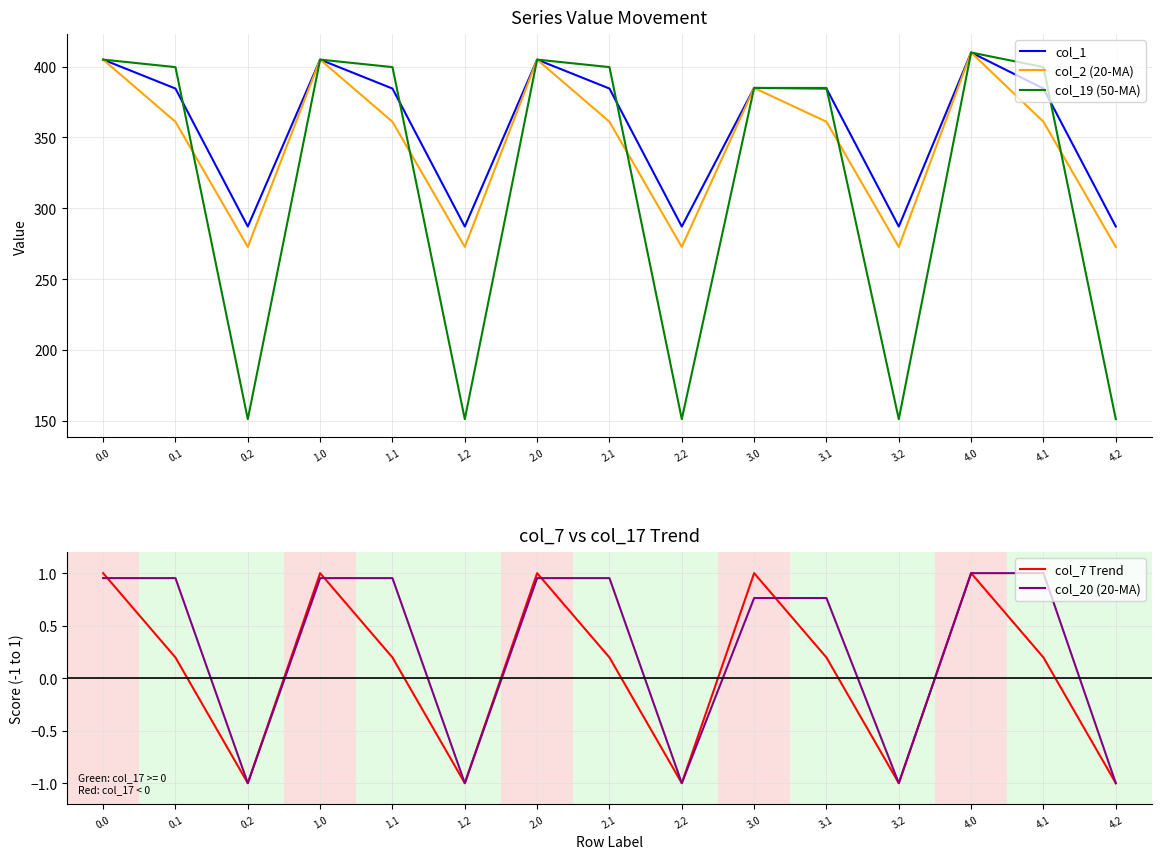

Reading left to right, list all the values displayed in this chart.

col_1: 0.0=405.0	0.1=384.6	0.2=287.1	1.0=405.0	1.1=384.6	1.2=287.1	2.0=405.0	2.1=384.6	2.2=287.1	3.0=385.0	3.1=384.6	3.2=287.1	4.0=410.0	4.1=384.6	4.2=287.1
col_2 (20-MA): 0.0=405.0	0.1=361.1	0.2=272.7	1.0=405.0	1.1=361.1	1.2=272.7	2.0=405.0	2.1=361.1	2.2=272.7	3.0=385.0	3.1=361.1	3.2=272.7	4.0=410.0	4.1=361.1	4.2=272.7
col_19 (50-MA): 0.0=405.0	0.1=399.7	0.2=151.1	1.0=405.0	1.1=399.7	1.2=151.1	2.0=405.0	2.1=399.7	2.2=151.1	3.0=385.0	3.1=385.0	3.2=151.1	4.0=410.0	4.1=399.7	4.2=151.1
col_7 Trend: 0.0=1.0	0.1=0.2	0.2=-1.0	1.0=1.0	1.1=0.2	1.2=-1.0	2.0=1.0	2.1=0.2	2.2=-1.0	3.0=1.0	3.1=0.2	3.2=-1.0	4.0=1.0	4.1=0.2	4.2=-1.0
col_20 (20-MA): 0.0=1.0	0.1=1.0	0.2=-1.0	1.0=1.0	1.1=1.0	1.2=-1.0	2.0=1.0	2.1=1.0	2.2=-1.0	3.0=0.8	3.1=0.8	3.2=-1.0	4.0=1.0	4.1=1.0	4.2=-1.0